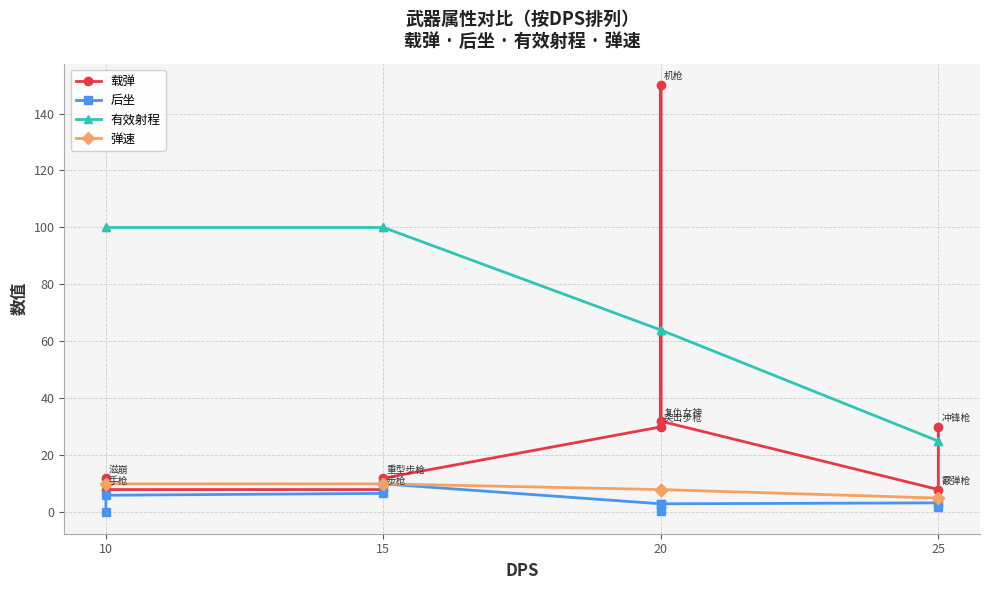

Does the chart have visible grid lines?

Yes